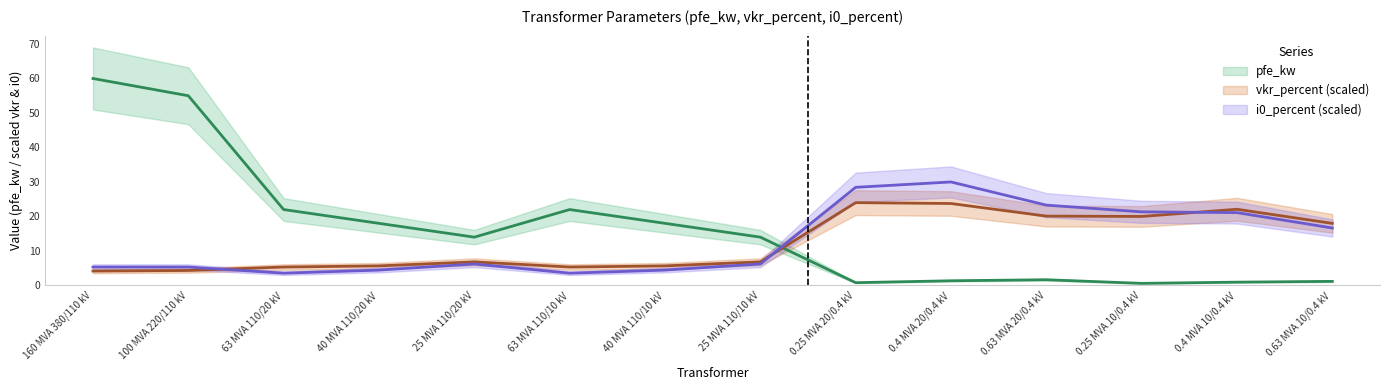

List the labels in order of pfe_kw value, smallest first.

0.25 MVA 10/0.4 kV, 0.25 MVA 20/0.4 kV, 0.4 MVA 10/0.4 kV, 0.63 MVA 10/0.4 kV, 0.4 MVA 20/0.4 kV, 0.63 MVA 20/0.4 kV, 25 MVA 110/20 kV, 25 MVA 110/10 kV, 40 MVA 110/20 kV, 40 MVA 110/10 kV, 63 MVA 110/20 kV, 63 MVA 110/10 kV, 100 MVA 220/110 kV, 160 MVA 380/110 kV